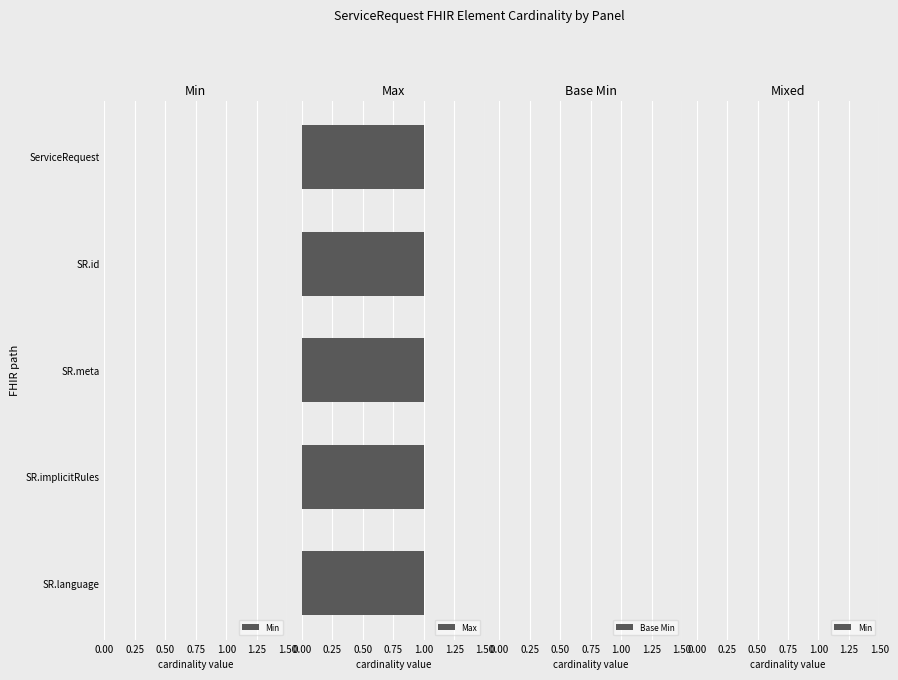

Which series has the largest total across all categories?

Max